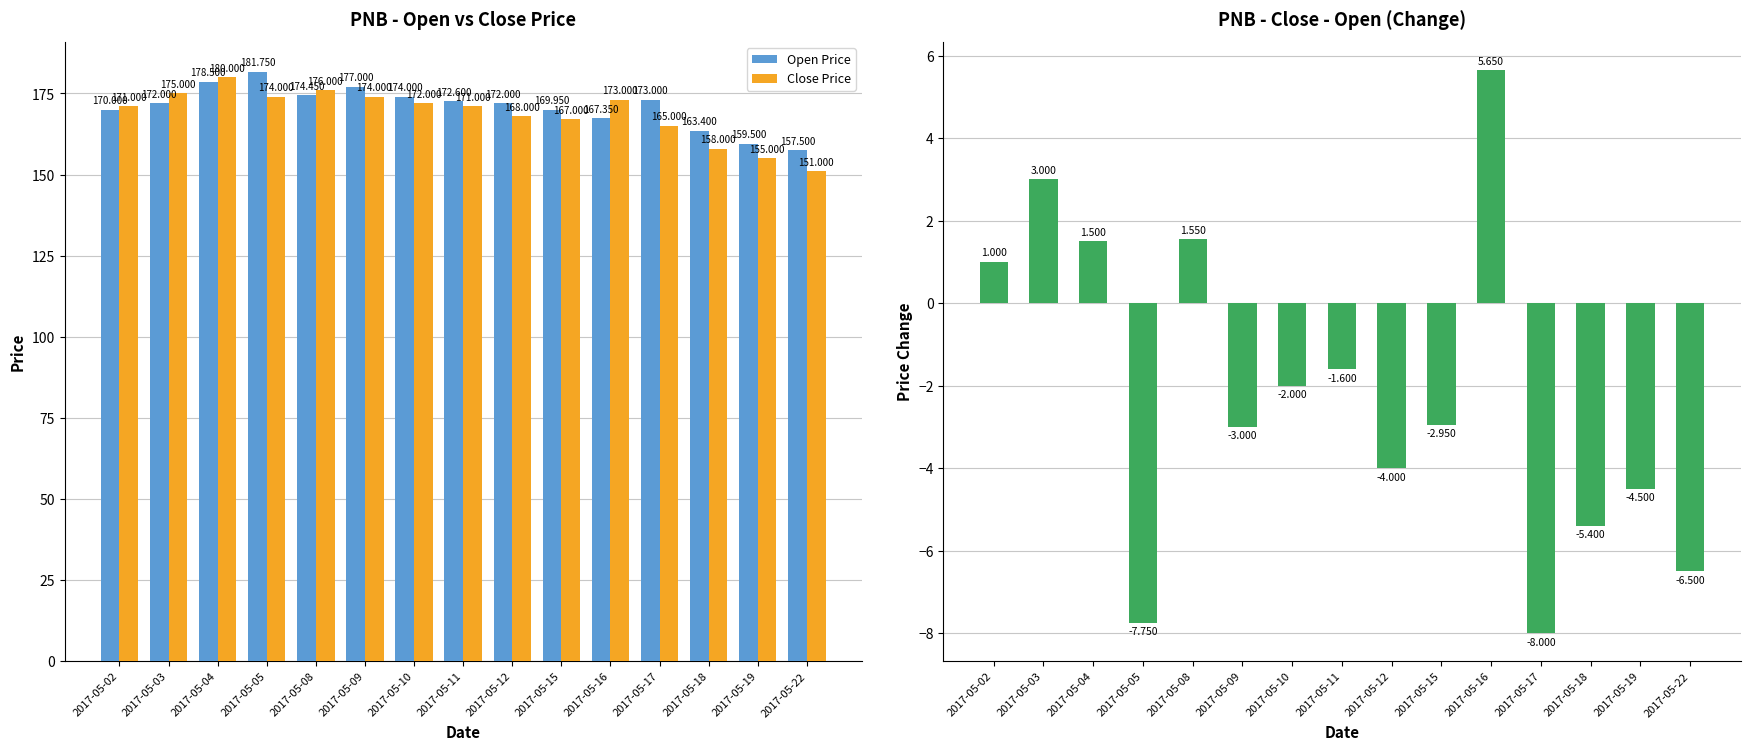

Which series changed the most between 2017-05-02 and 2017-05-05?

Open Price